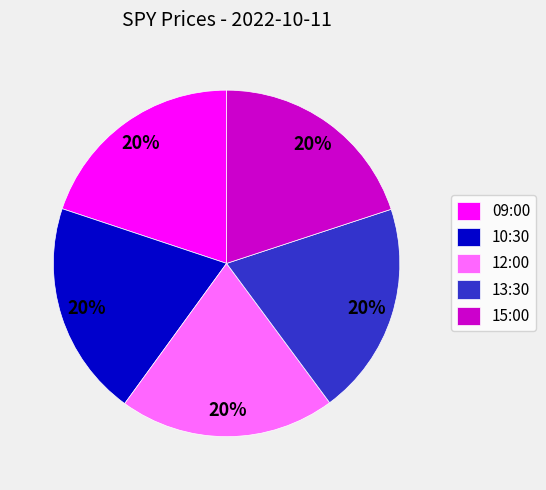

What percentage is the 10:30 slice, to the nearest percent?

20%